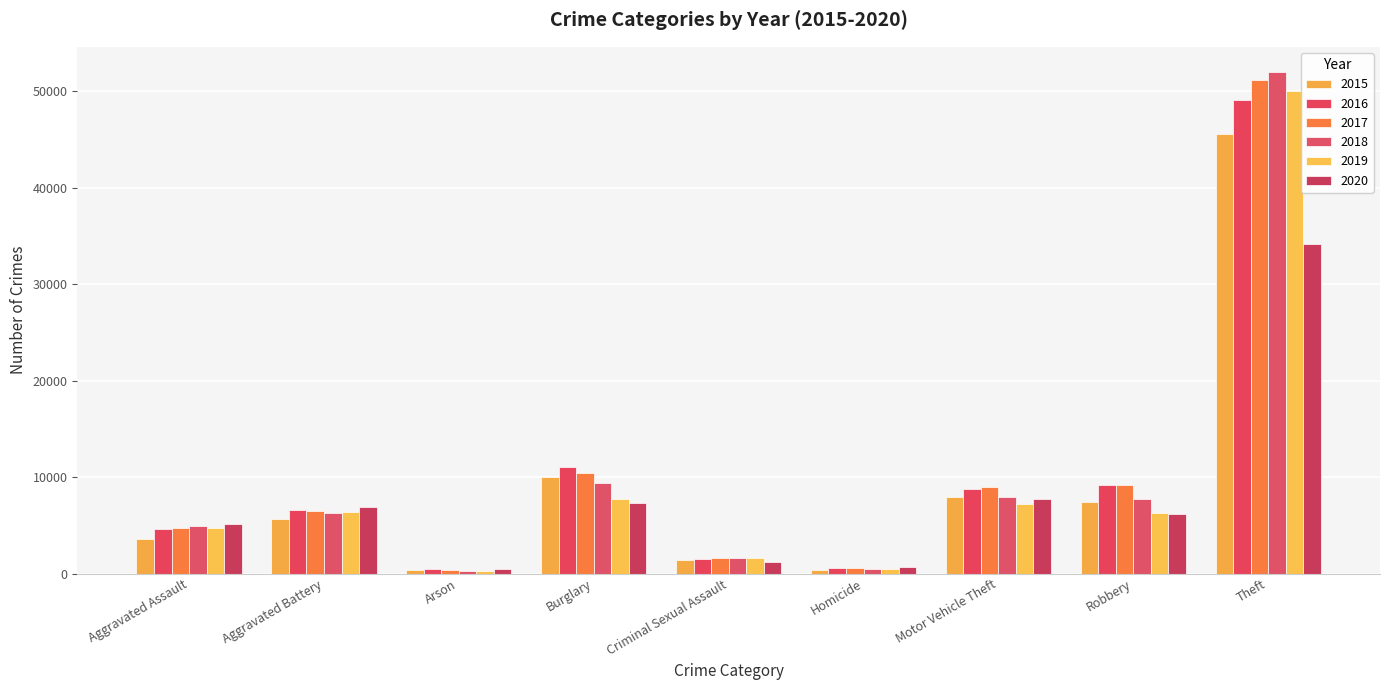

Does the chart contain any negative values?

No